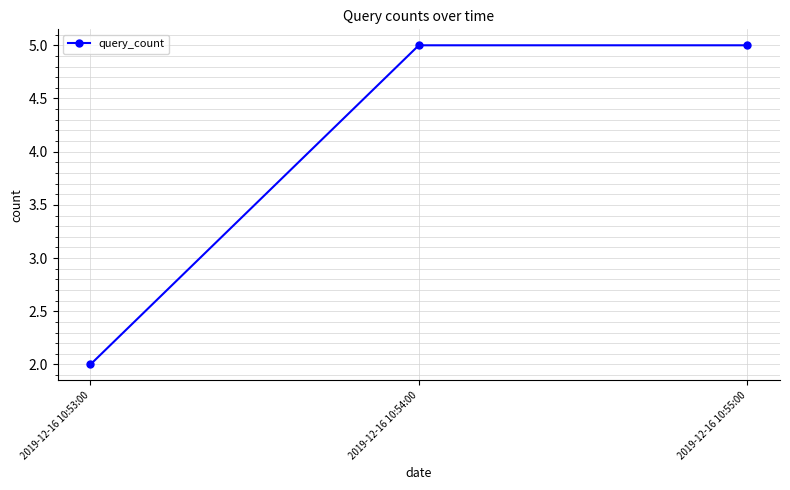

What is the sum of all values?

12